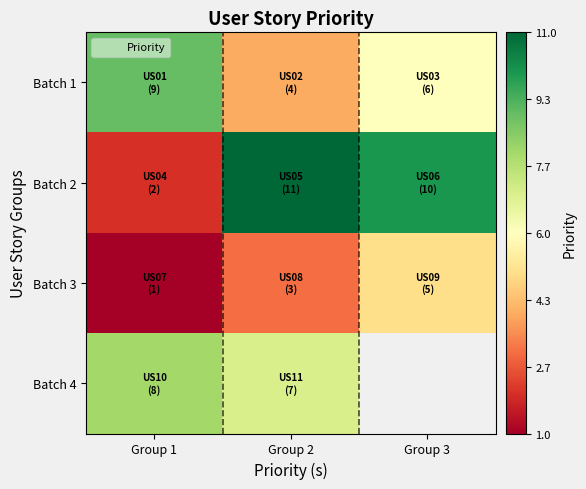

At which category is the sum across all series the highest?

Group 2